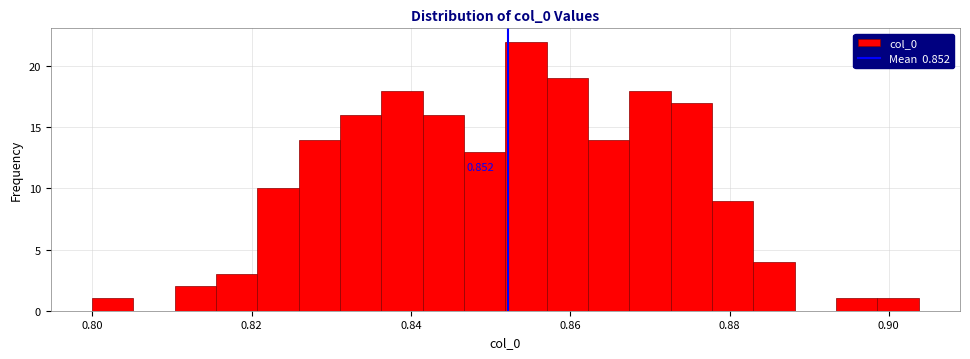

Read against the x-axis, roughly where is the centre of the tallest bar?

0.854